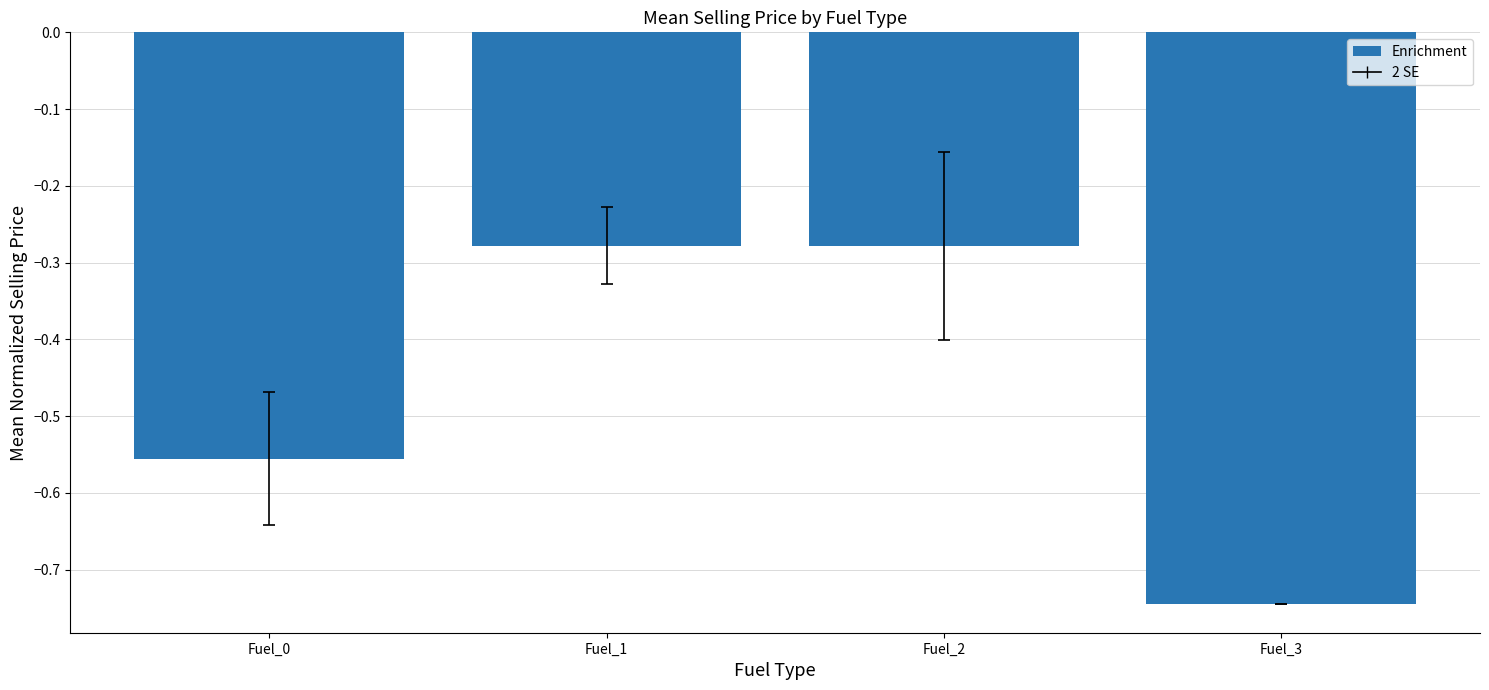

The value at Fuel_2 is -0.5. True or false?

False